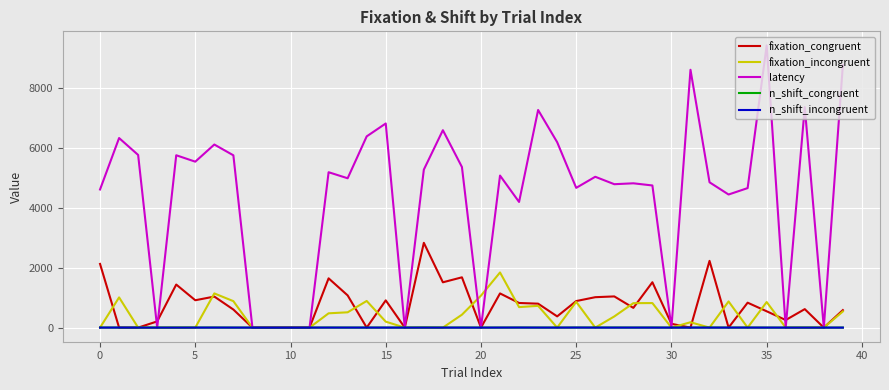

Which series has the largest total across all categories?

latency